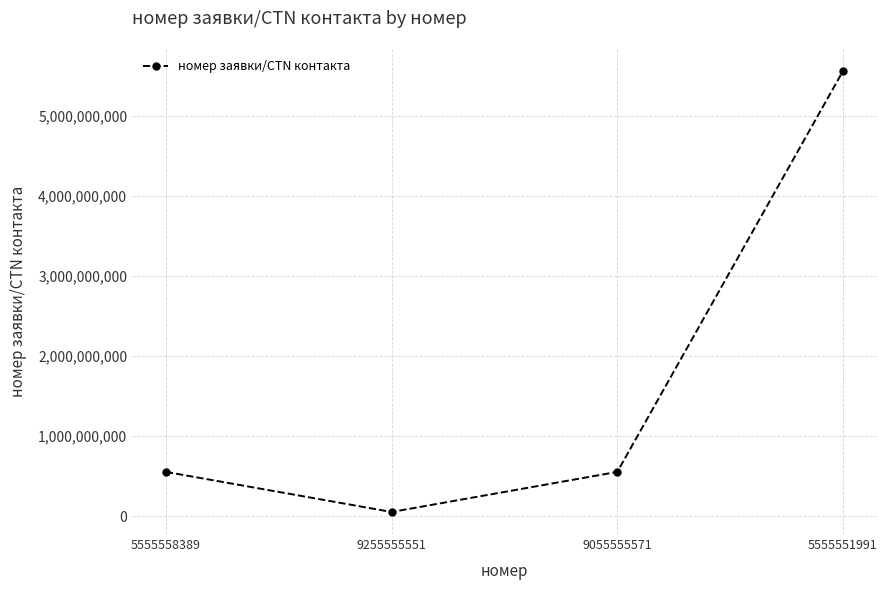

What is the change in value from 5555558389 to 5555551991?

+5000000698